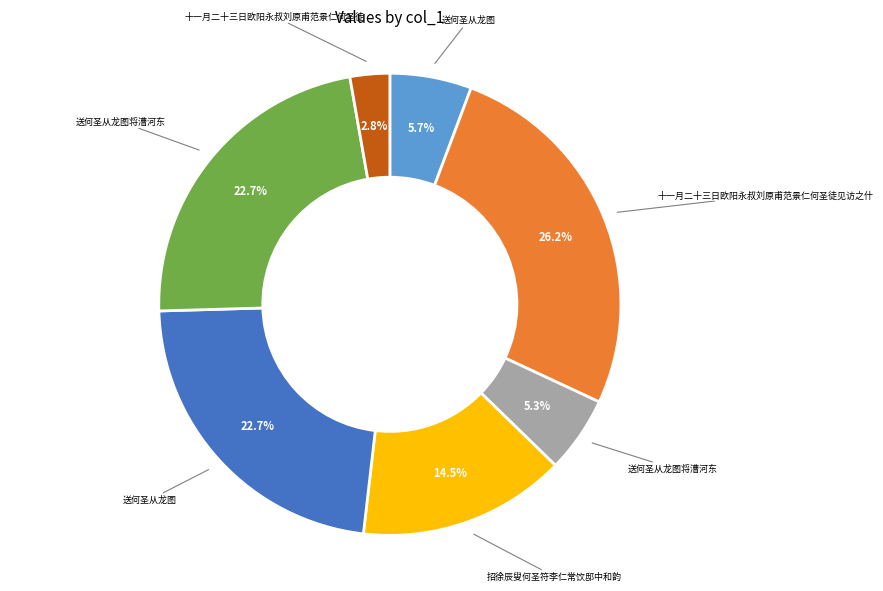

Is there any slice that represents more than half of the pie?

No